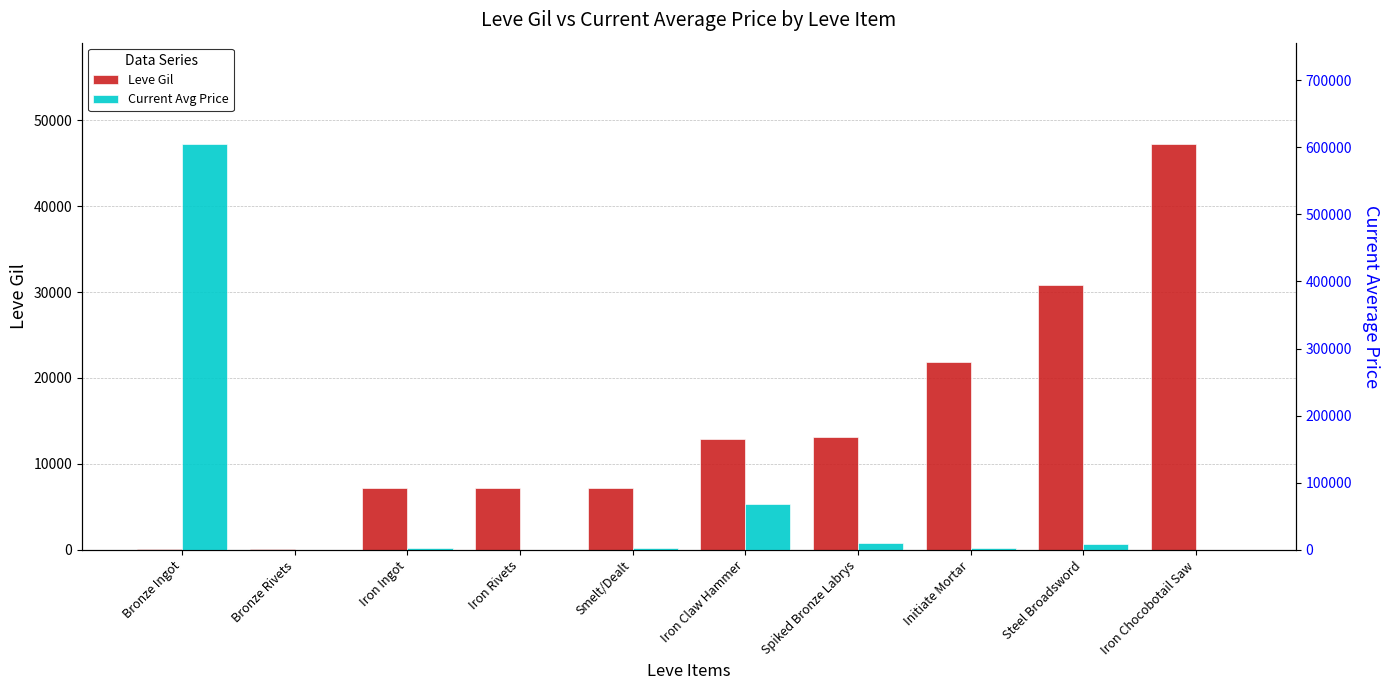

Reading right to left, what are all the values shown in this chart?

Leve Gil: 47200.0	30820.0	21830.0	13090.0	12960.0	7170.0	7170.0	7170.0	115.0	114.0
Current Avg Price: 458.0	9000.0	3580.7	10000.0	68995.0	3472.2	497.0	3472.2	279.1	604497.4